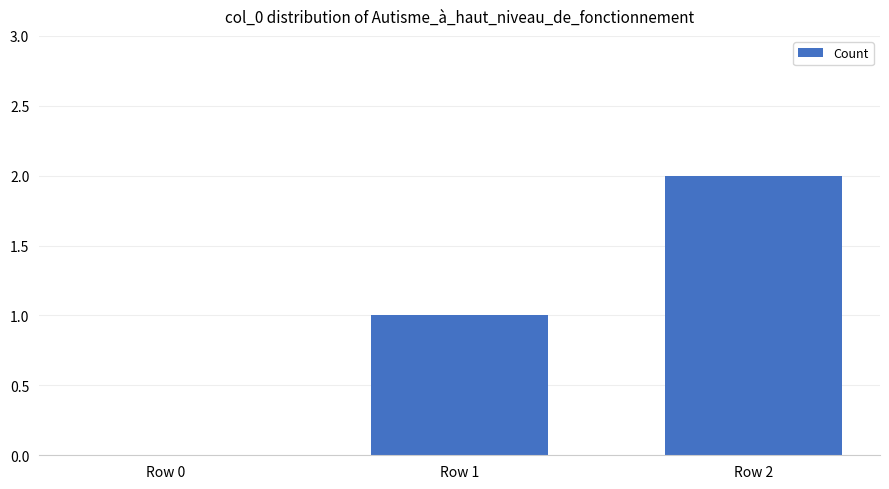

True or false: the data shows 2 at Row 2.

True